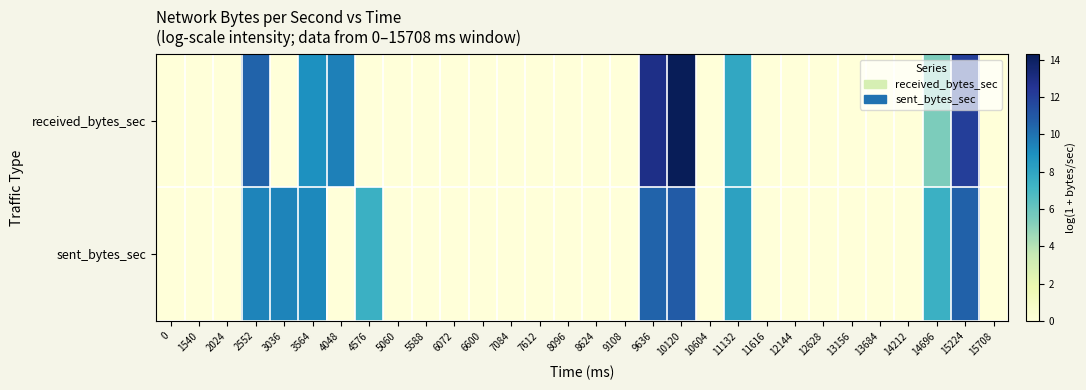

Reading left to right, list all the values displayed in this chart.

received_bytes_sec: 0=0.0	1540=0.0	2024=0.0	2552=10.5	3036=0.0	3564=8.9	4048=9.5	4576=0.0	5060=0.0	5588=0.0	6072=0.0	6600=0.0	7084=0.0	7612=0.0	8096=0.0	8624=0.0	9108=0.0	9636=12.9	10120=14.3	10604=0.0	11132=7.8	11616=0.0	12144=0.0	12628=0.0	13156=0.0	13684=0.0	14212=0.0	14696=5.5	15224=12.0	15708=0.0
sent_bytes_sec: 0=0.0	1540=0.0	2024=0.0	2552=9.4	3036=9.3	3564=9.2	4048=0.0	4576=7.4	5060=0.0	5588=0.0	6072=0.0	6600=0.0	7084=0.0	7612=0.0	8096=0.0	8624=0.0	9108=0.0	9636=10.5	10120=10.8	10604=0.0	11132=8.1	11616=0.0	12144=0.0	12628=0.0	13156=0.0	13684=0.0	14212=0.0	14696=7.4	15224=10.6	15708=0.0